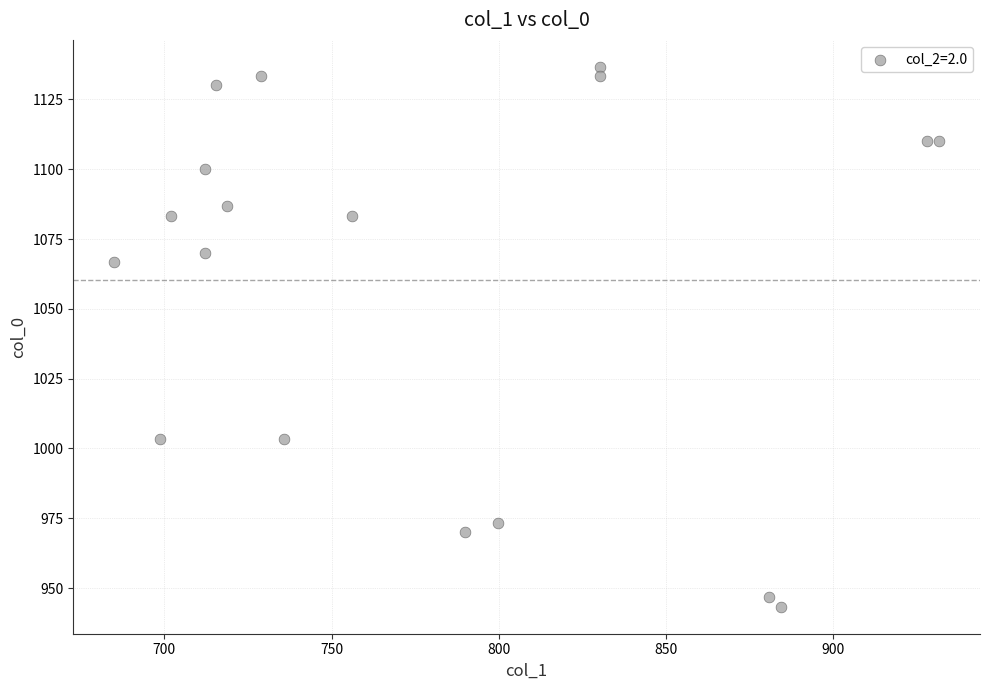

What Y value in the scatter plot is closest to 1040?

1066.7